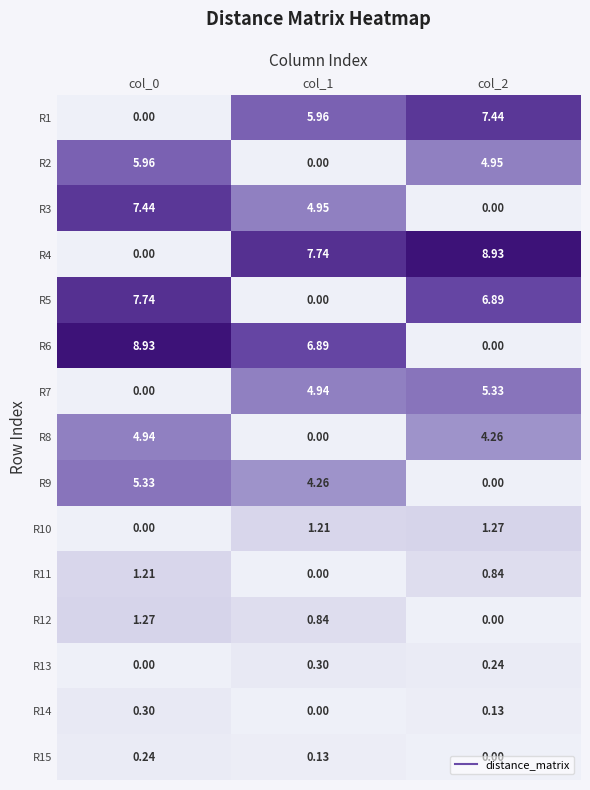

Rank the series at col_1 from lowest to highest value.

R2, R5, R8, R11, R14, R15, R13, R12, R10, R9, R7, R3, R1, R6, R4